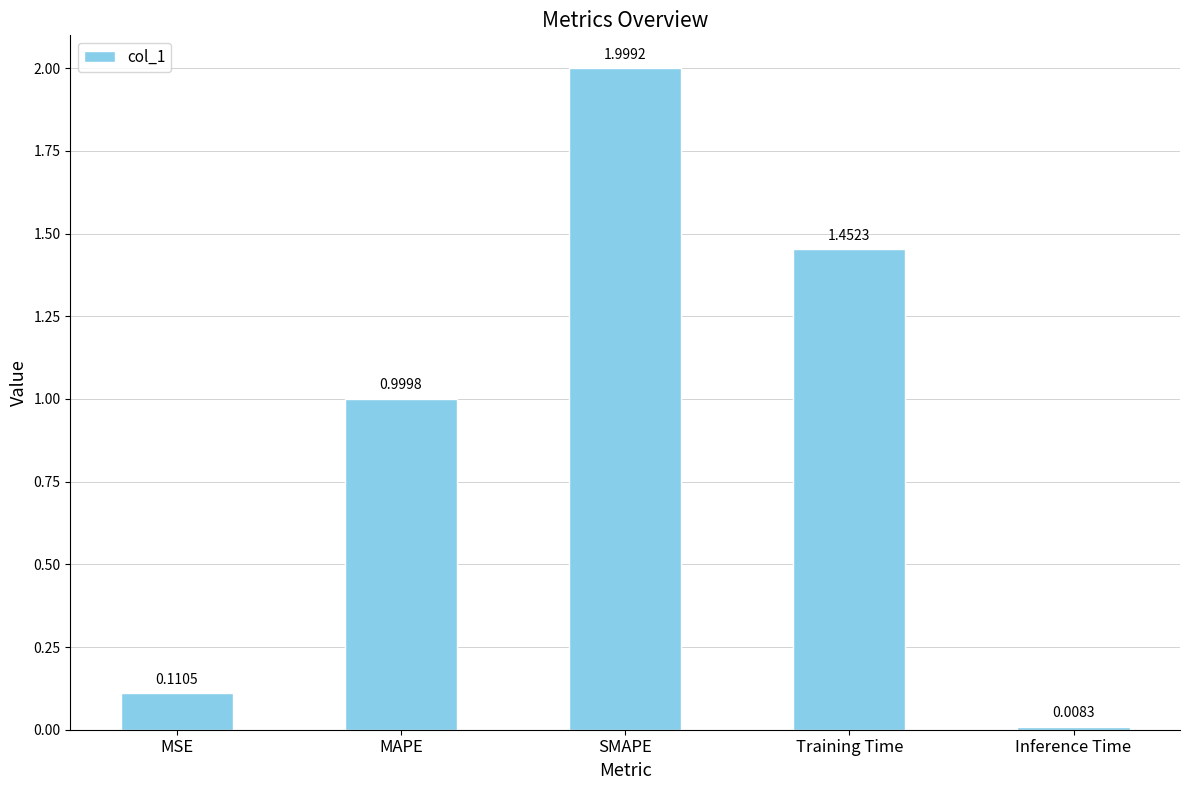

What is the label of the 3rd bar from the right?

SMAPE